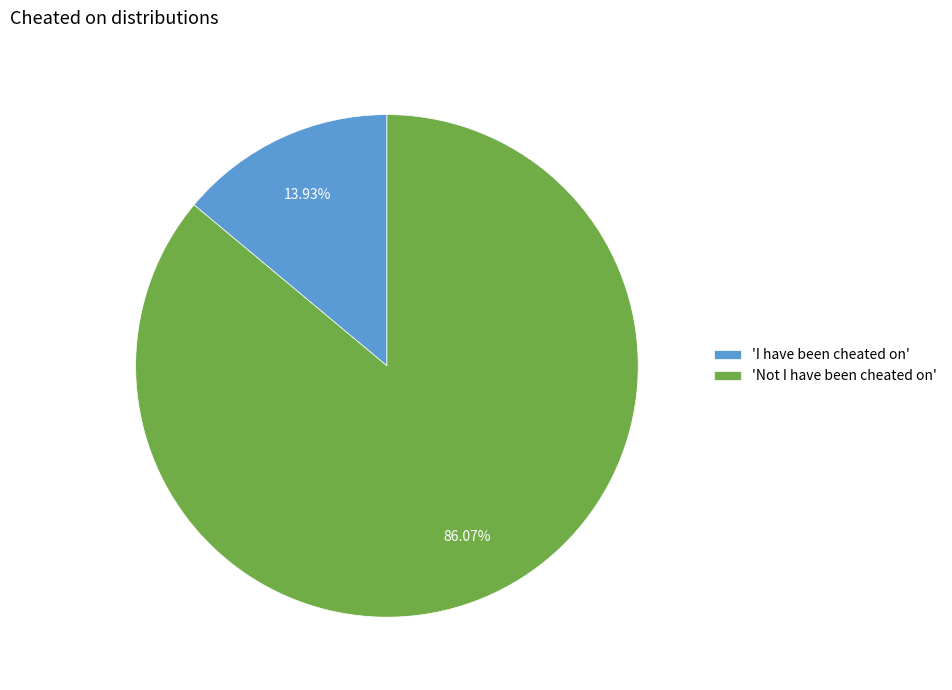

How many segments does this pie chart have?

2